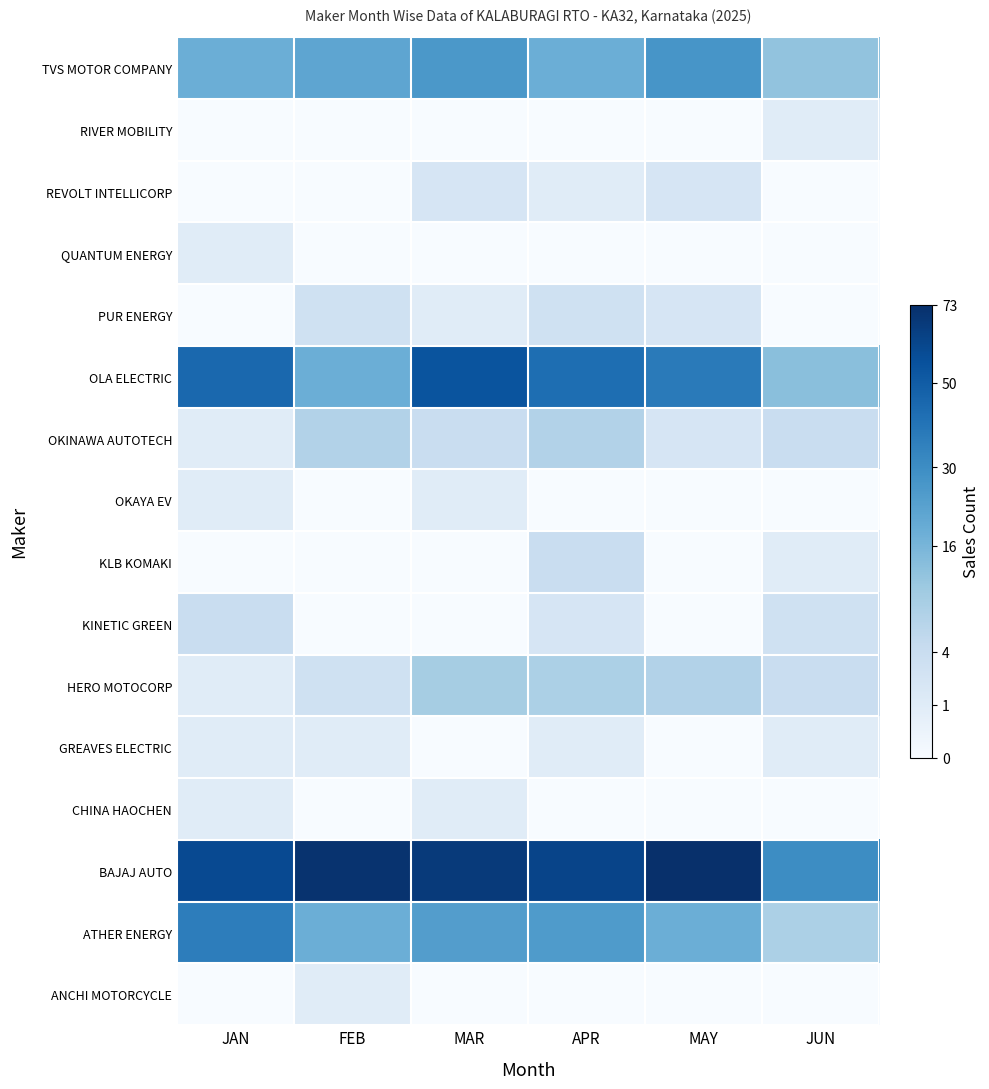

Reading left to right, list all the values displayed in this chart.

TVS MOTOR COMPANY: JAN=18	FEB=21	MAR=26	APR=18	MAY=27	JUN=12
RIVER MOBILITY: JAN=0	FEB=0	MAR=0	APR=0	MAY=0	JUN=1
REVOLT INTELLICORP: JAN=0	FEB=0	MAR=2	APR=1	MAY=2	JUN=0
QUANTUM ENERGY: JAN=1	FEB=0	MAR=0	APR=0	MAY=0	JUN=0
PUR ENERGY: JAN=0	FEB=3	MAR=1	APR=3	MAY=2	JUN=0
OLA ELECTRIC: JAN=45	FEB=18	MAR=54	APR=42	MAY=37	JUN=13
OKINAWA AUTOTECH: JAN=1	FEB=7	MAR=4	APR=7	MAY=2	JUN=4
OKAYA EV: JAN=1	FEB=0	MAR=1	APR=0	MAY=0	JUN=0
KLB KOMAKI: JAN=0	FEB=0	MAR=0	APR=4	MAY=0	JUN=1
KINETIC GREEN: JAN=4	FEB=0	MAR=0	APR=2	MAY=0	JUN=3
HERO MOTOCORP: JAN=1	FEB=3	MAR=9	APR=8	MAY=7	JUN=4
GREAVES ELECTRIC: JAN=1	FEB=1	MAR=0	APR=1	MAY=0	JUN=1
CHINA HAOCHEN: JAN=1	FEB=0	MAR=1	APR=0	MAY=0	JUN=0
BAJAJ AUTO: JAN=59	FEB=71	MAR=67	APR=62	MAY=73	JUN=30
ATHER ENERGY: JAN=36	FEB=18	MAR=24	APR=25	MAY=18	JUN=8
ANCHI MOTORCYCLE: JAN=0	FEB=1	MAR=0	APR=0	MAY=0	JUN=0